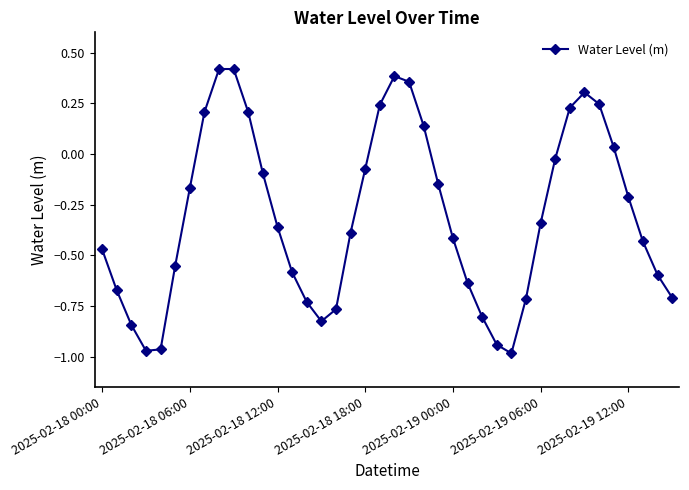

What is the difference between the second highest and minimum values?

1.4